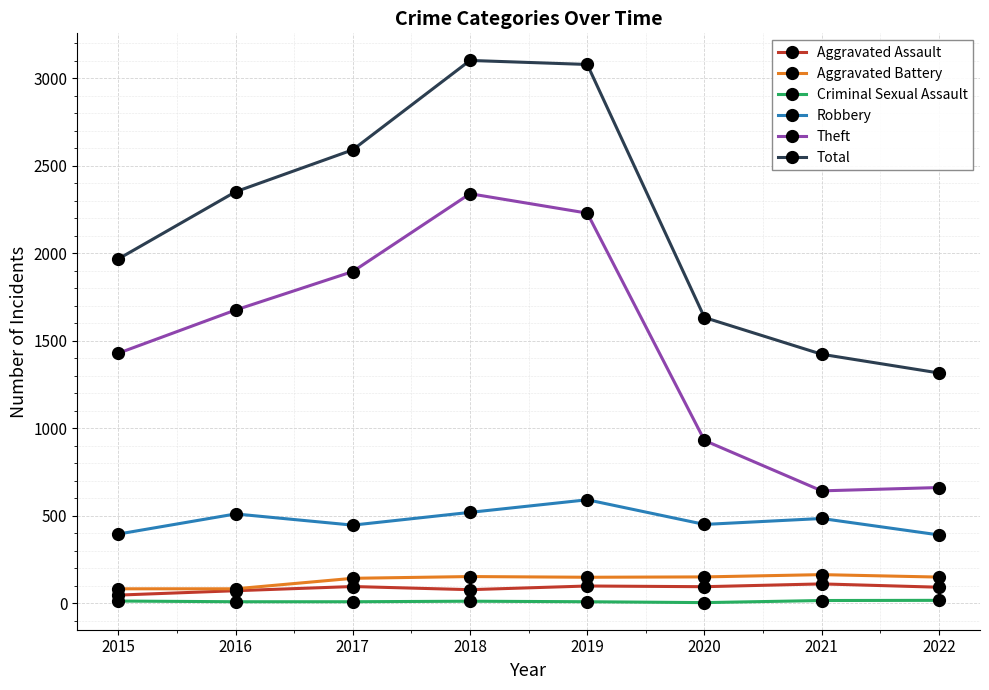

Is this an area chart (filled region under the line)?

No